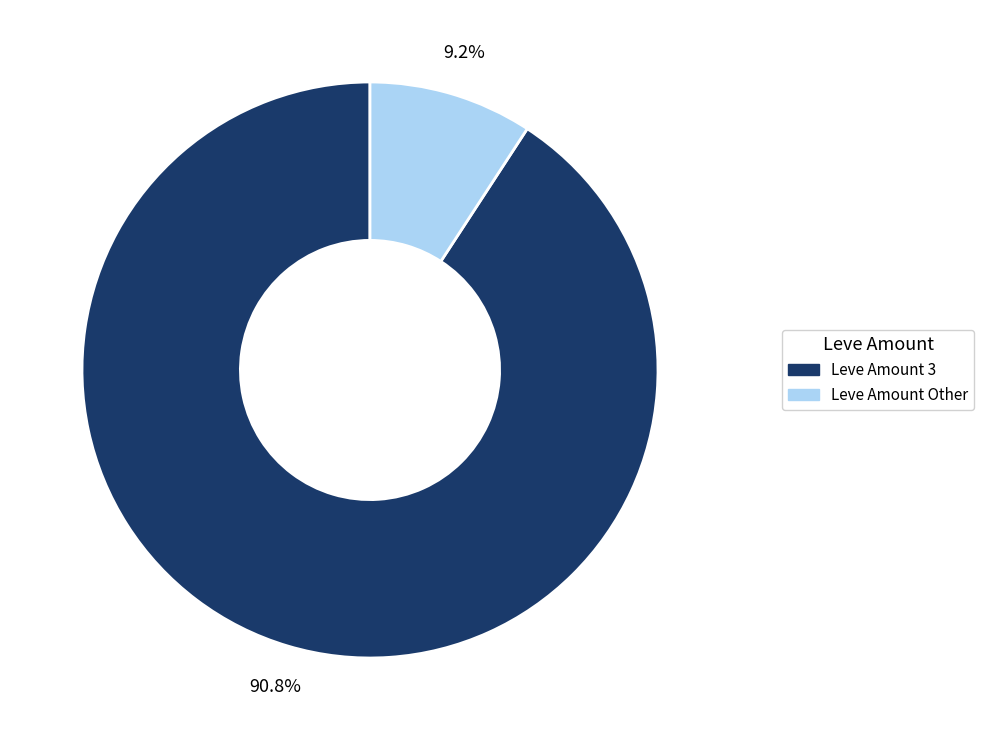

Is there any slice that represents more than half of the pie?

Yes